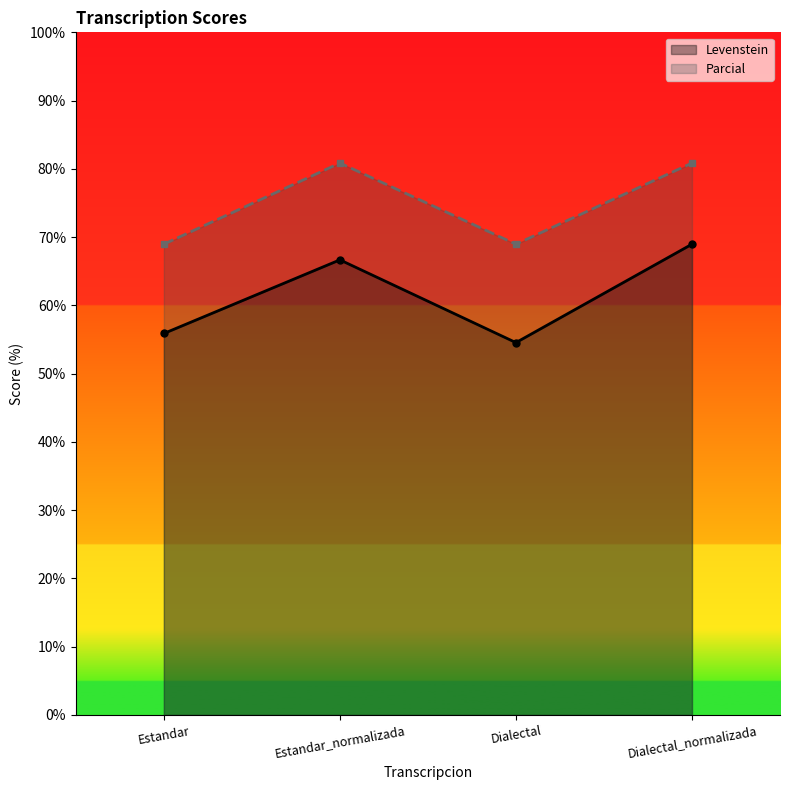

At which category is the sum across all series the highest?

Dialectal_normalizada